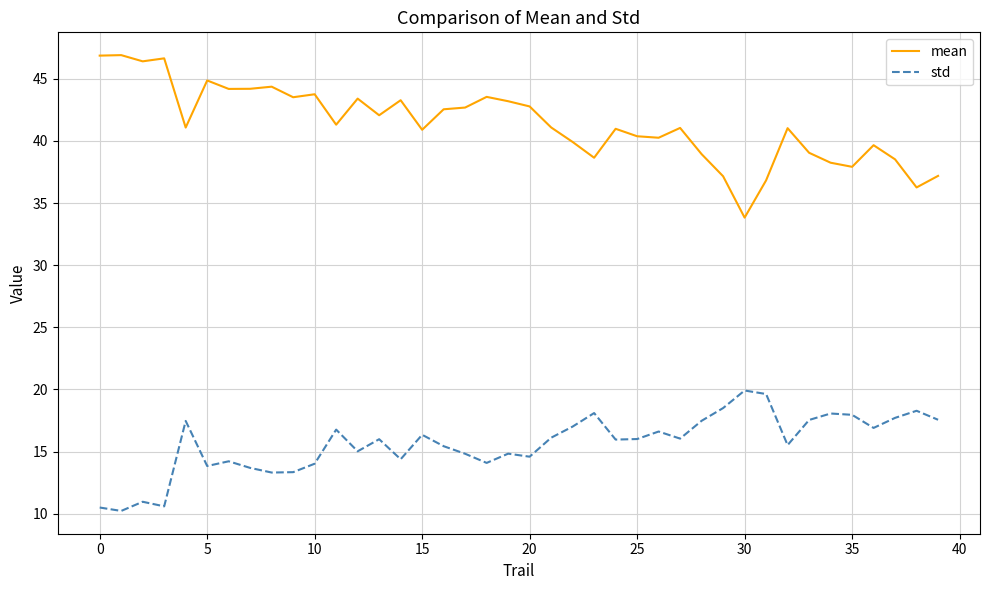

Which series has the largest range (max minus min)?

mean